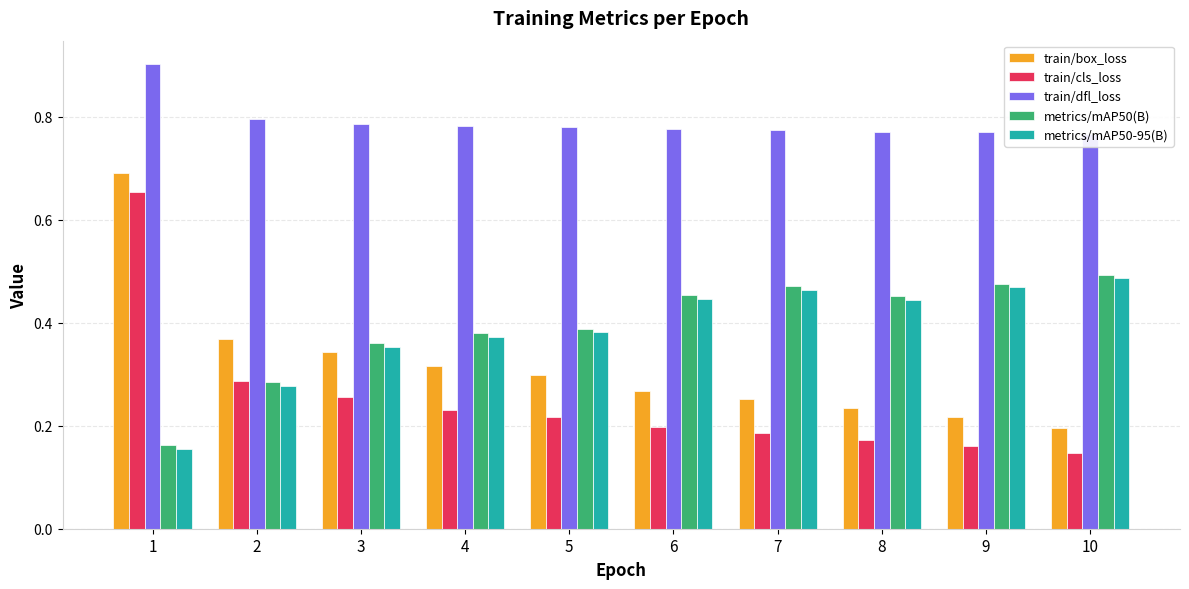

What is the sum of the train/dfl_loss values at 2 and 7?

1.6